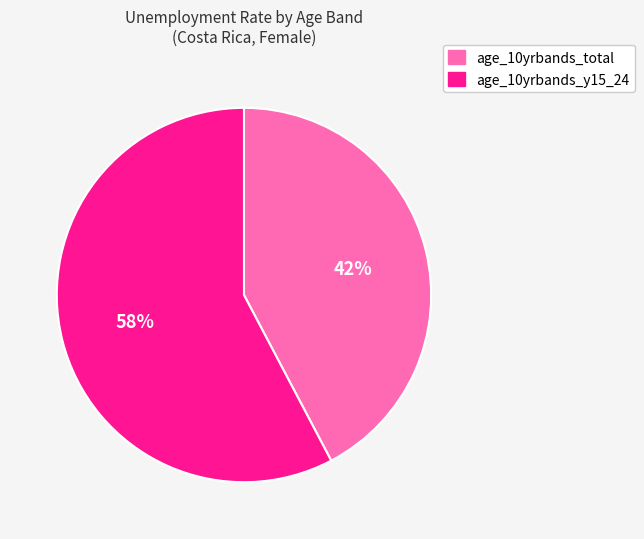

To the nearest percent, what is the average slice percentage?

50%